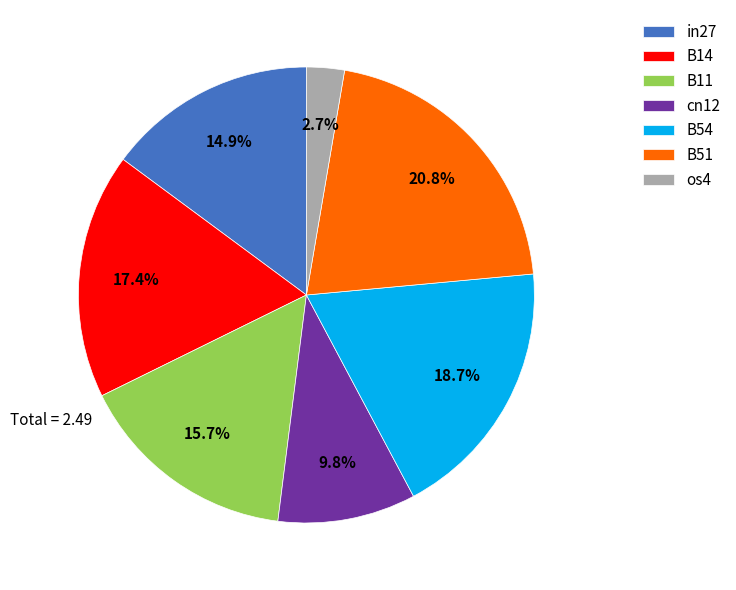

The os4 slice represents 3% of the pie. True or false?

True